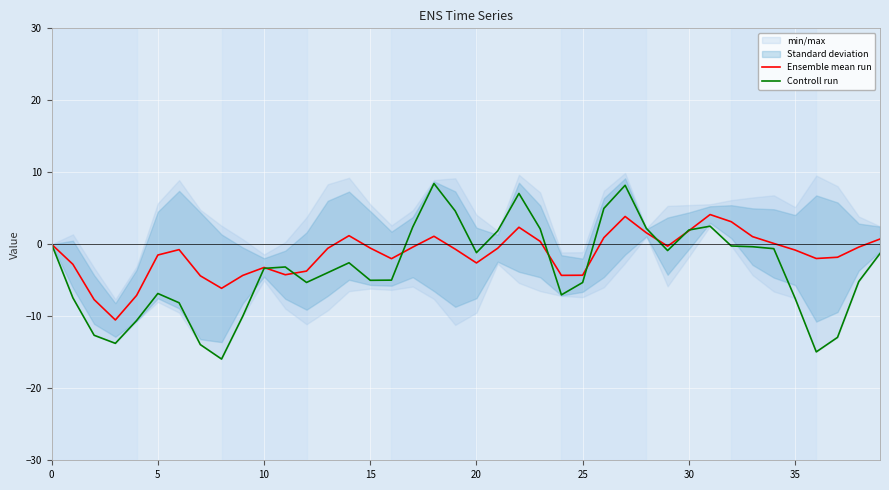

What is the label of the 18th point from the right?

22